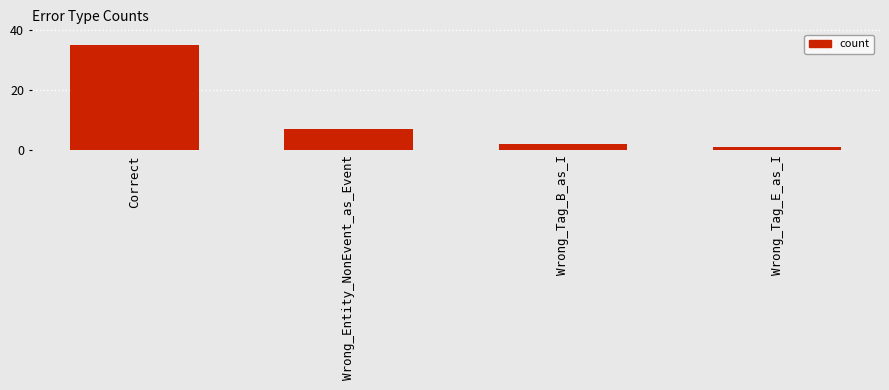

List the labels in order of value, smallest first.

Wrong_Tag_E_as_I, Wrong_Tag_B_as_I, Wrong_Entity_NonEvent_as_Event, Correct